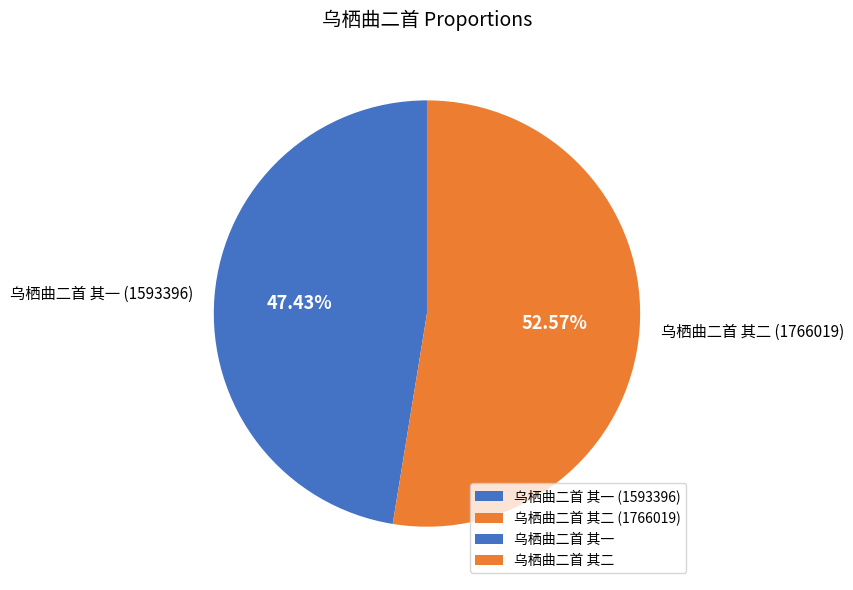

Is the sum of 乌栖曲二首 其二 (1766019) and 乌栖曲二首 其一 (1593396) greater than half?

Yes